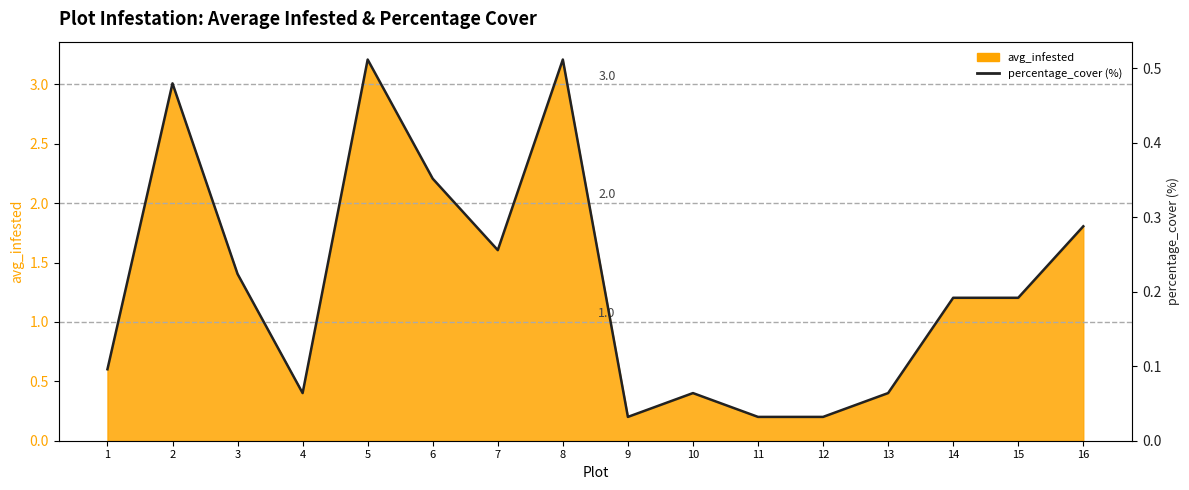

What is the change in value from 2 to 6?

-0.1